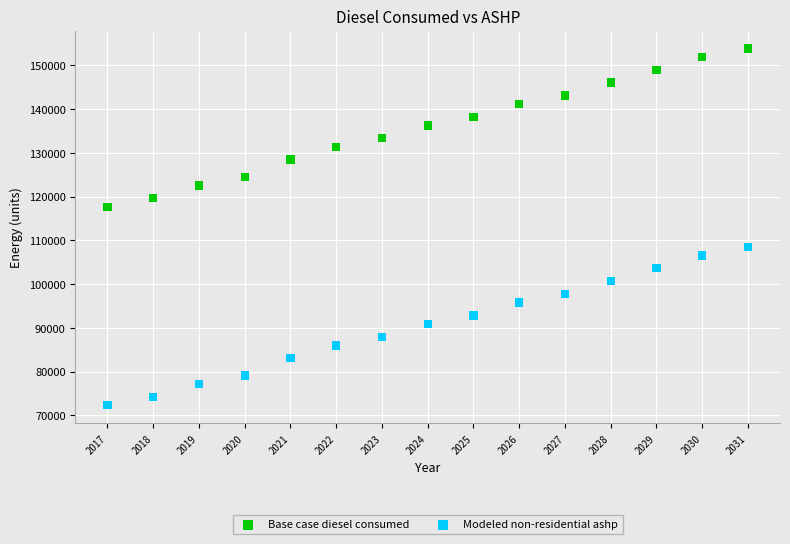

Which series contains the highest Y value?

Base case diesel consumed